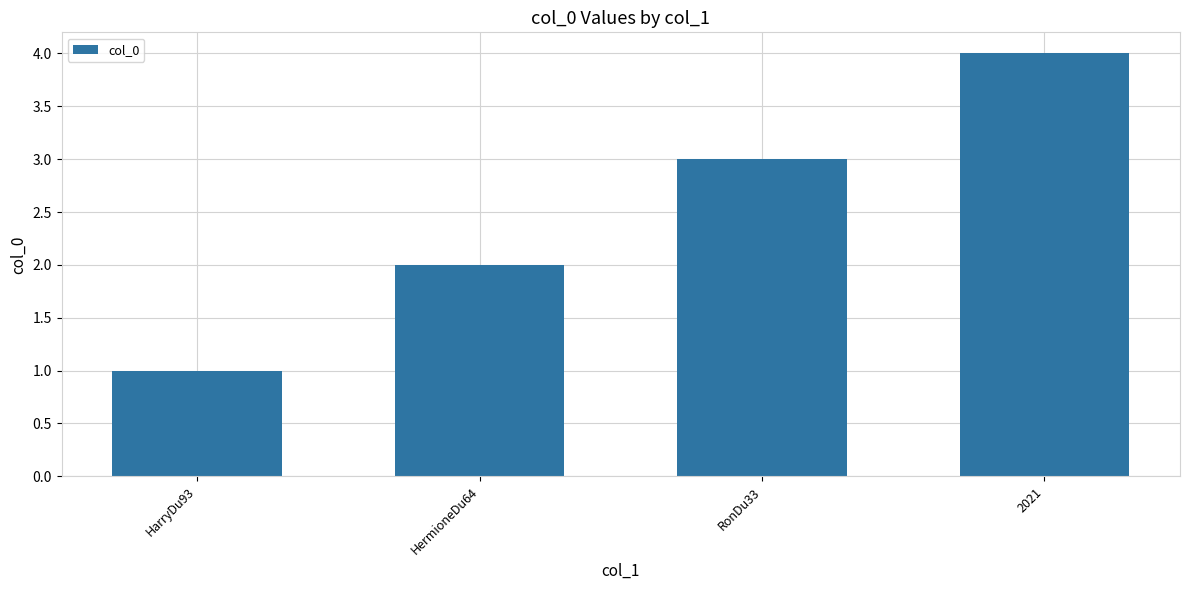

Is it true that the value at RonDu33 is 3?

True